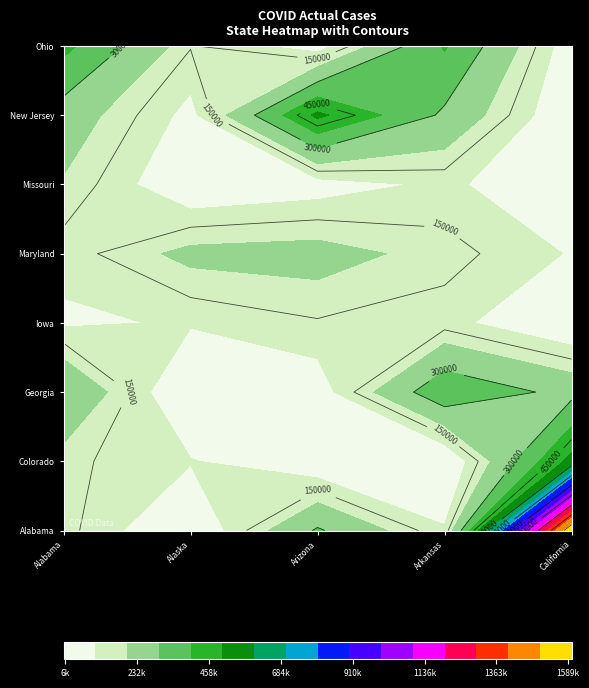

How many series are shown in this chart?

1